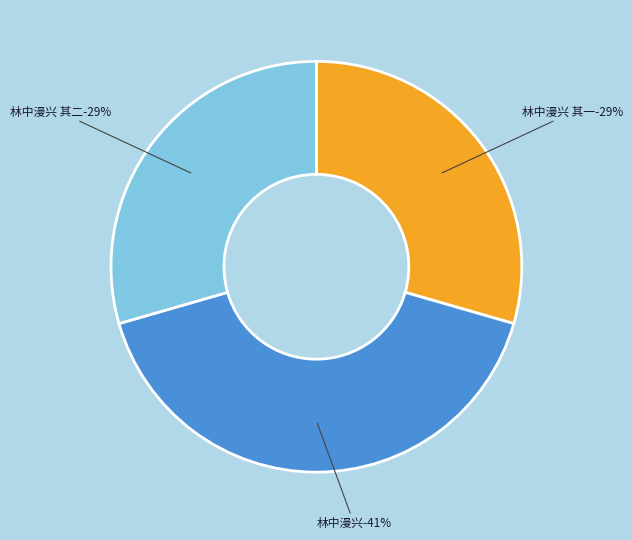

To the nearest percent, what is the combined percentage of 林中漫兴 and 林中漫兴 其一?

71%